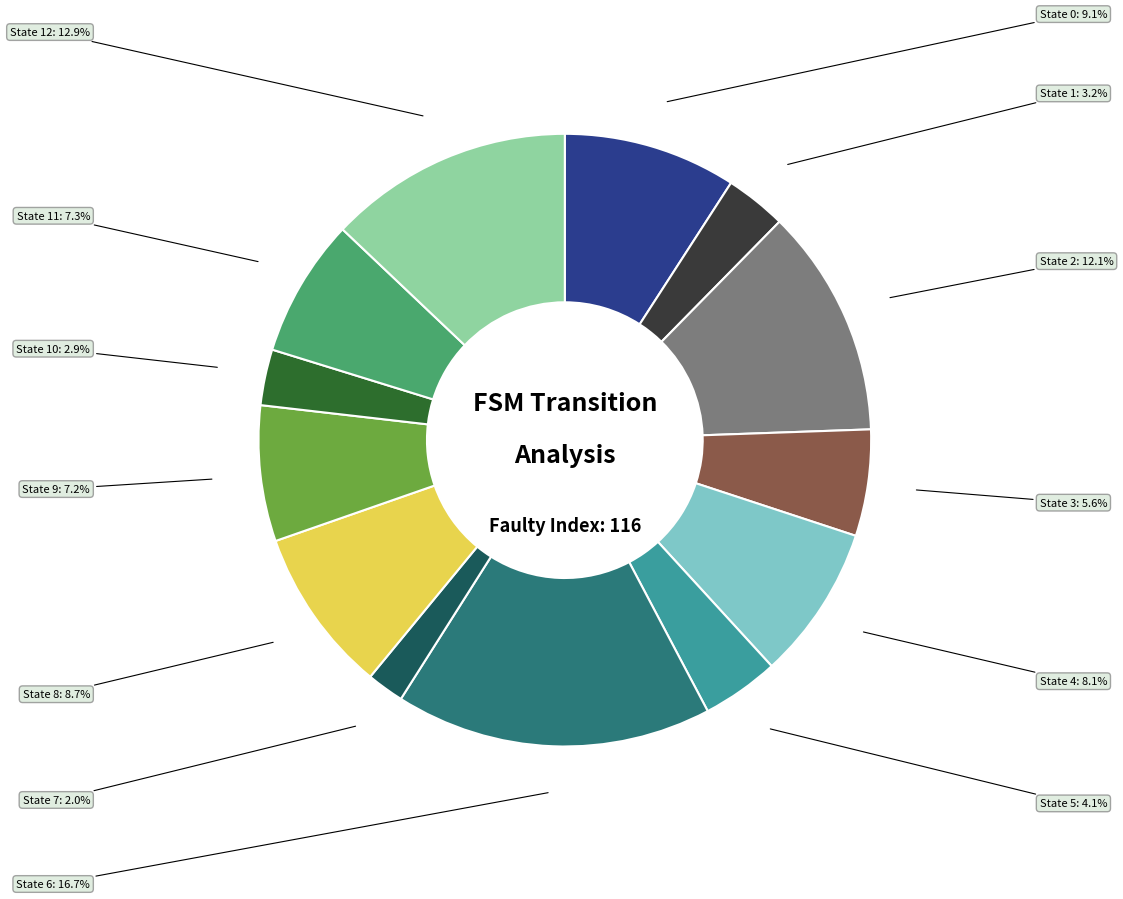

To the nearest percent, what is the difference between the largest and smallest slice percentages?

15%